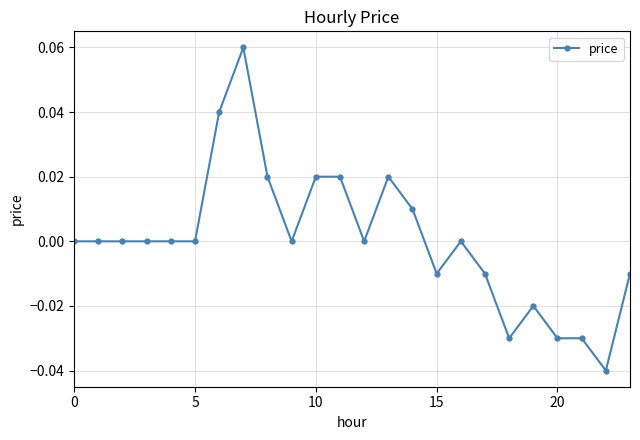

True or false: there are more than 2 points higher than both neighbors.

True